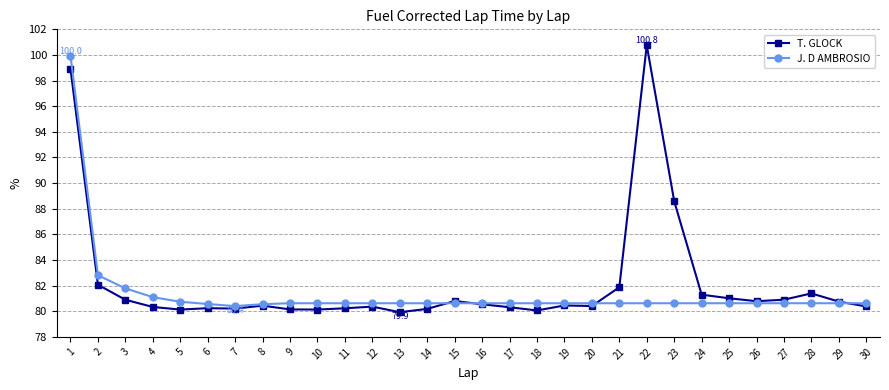

What is the value of the T. GLOCK point at the 2nd from the left?

82.1